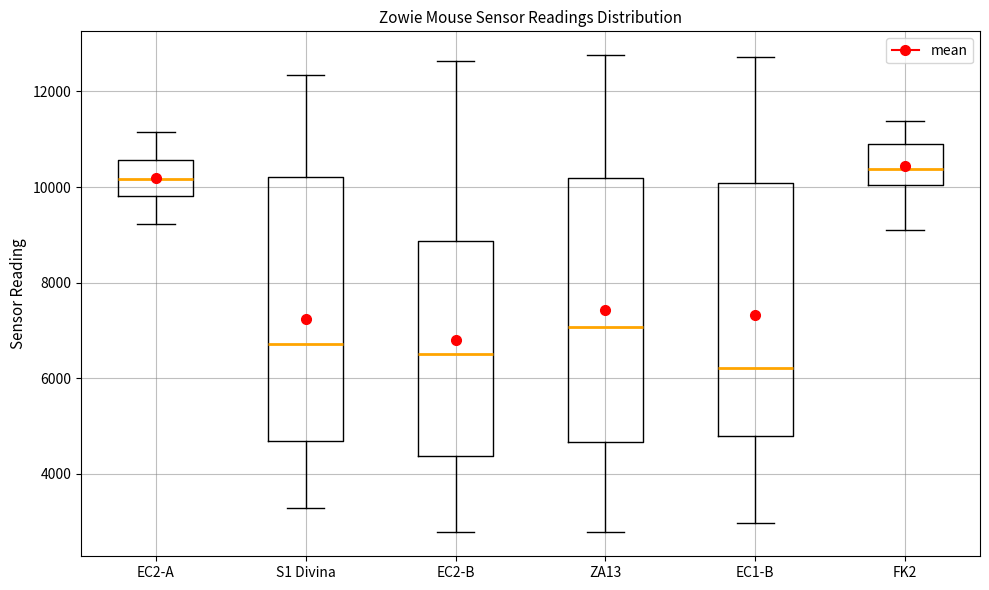

Where does the upper whisker of the box for EC2-B end on the y-axis? The values are not printed on the chart, so give them approximately, as read against the axis.

12600